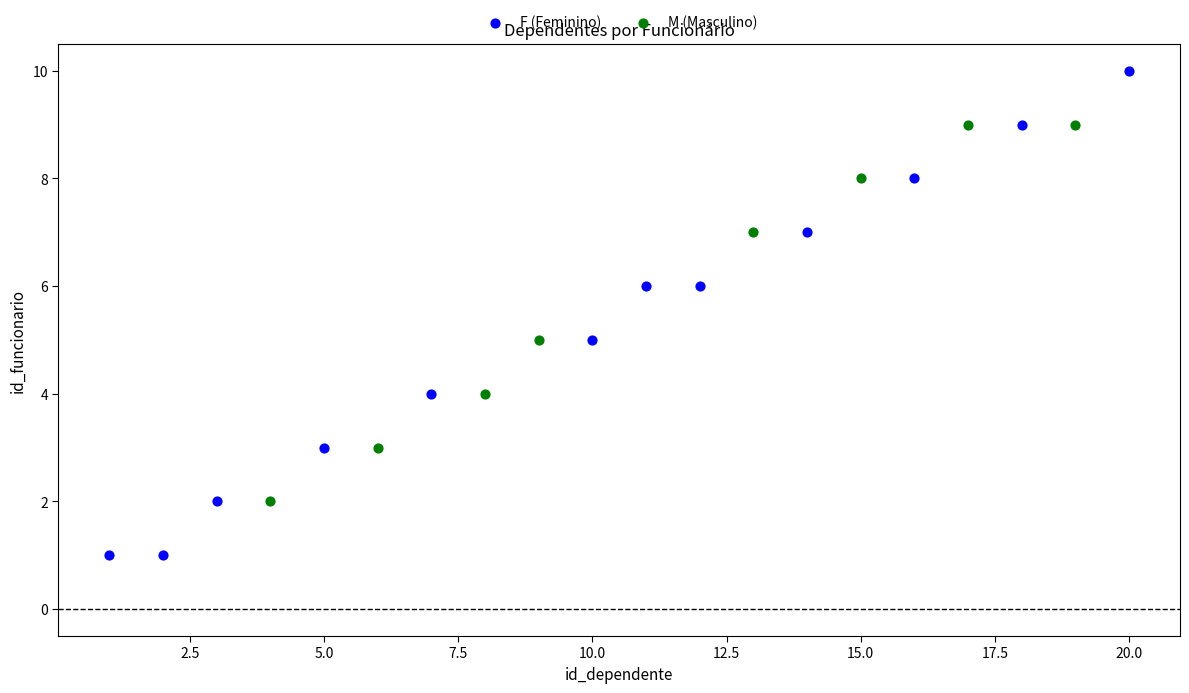

Which series has the largest Y range (max minus min)?

F (Feminino)